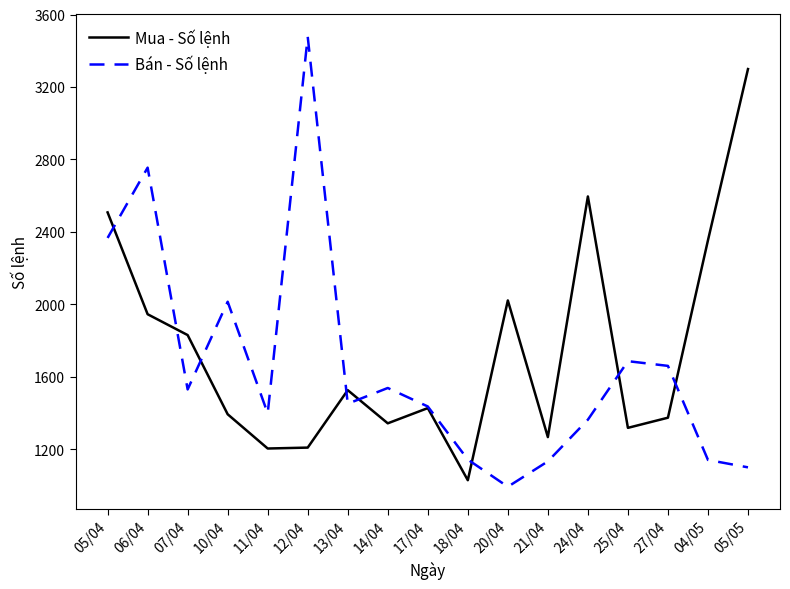

Where does the Bán - Số lệnh series first go above 1452?

05/04